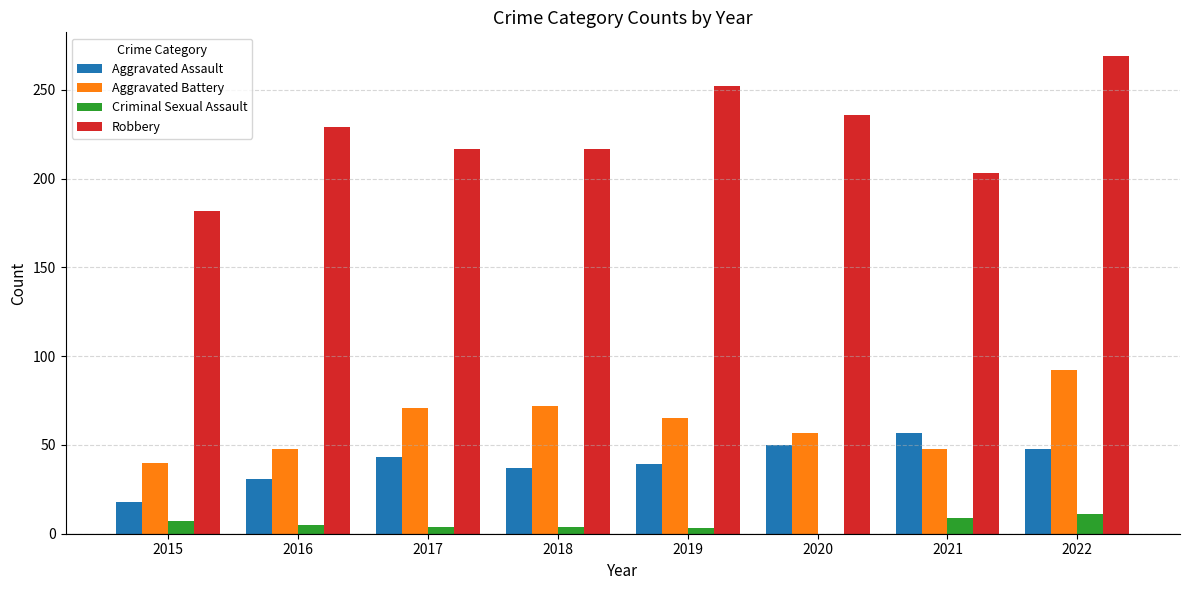

The value of Aggravated Battery at 2021 is 65. True or false?

False